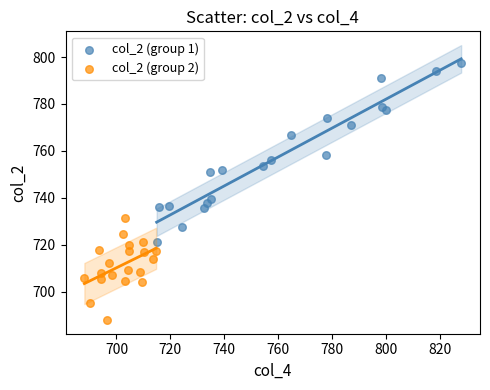

Which series contains the highest Y value?

col_2 (group 1)